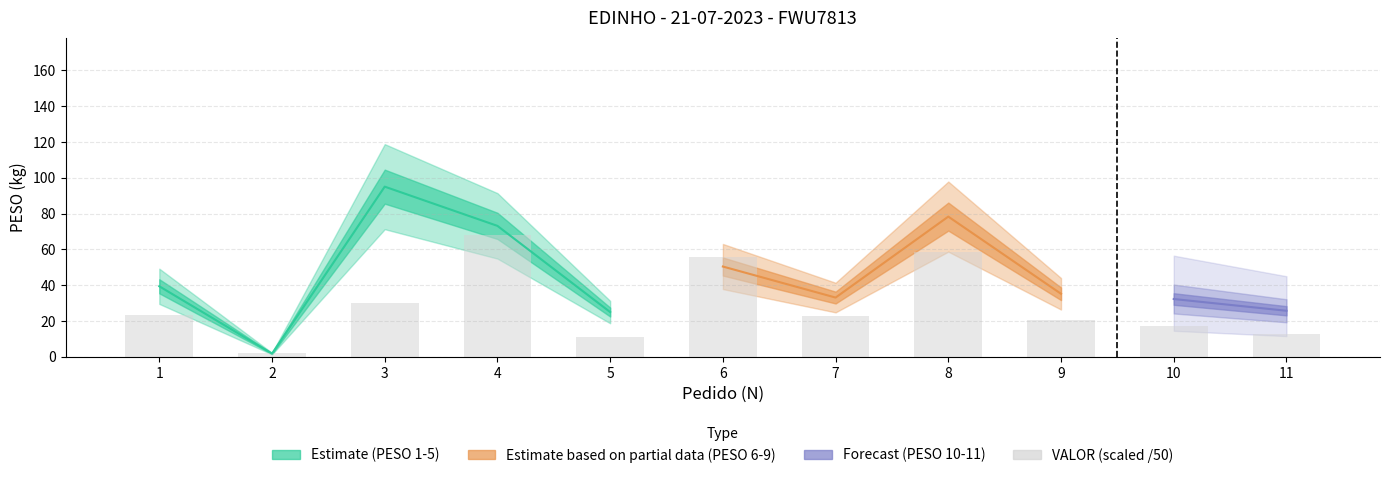

True or false: the data shows 39.6 at 7.

False